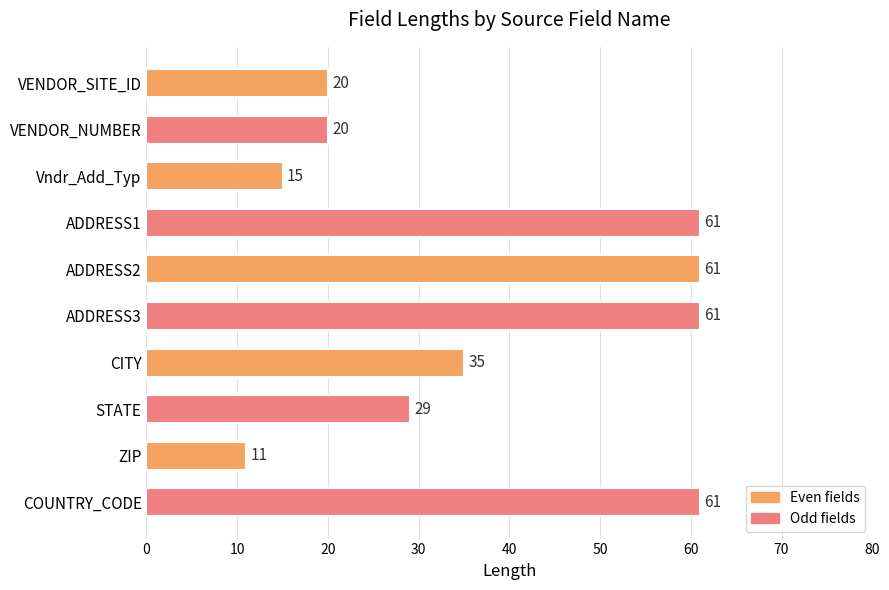

The chart shows a value of 35 at CITY. True or false?

True